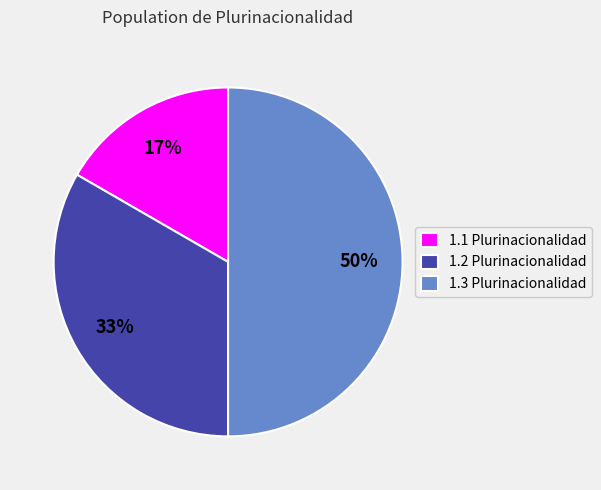

The 1.3 Plurinacionalidad slice represents 57% of the pie. True or false?

False